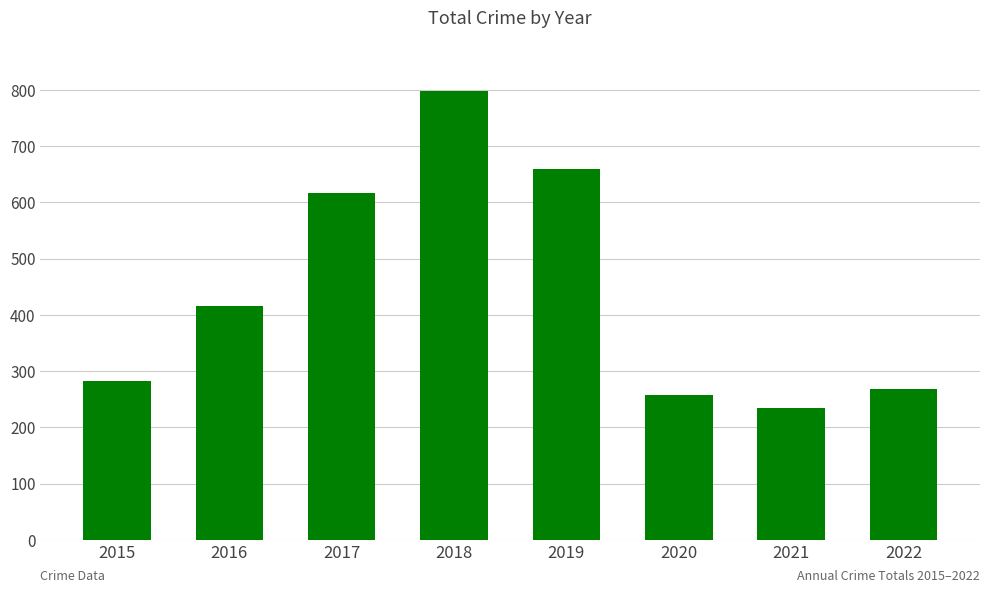

List the labels in order of value, smallest first.

2021, 2020, 2022, 2015, 2016, 2017, 2019, 2018